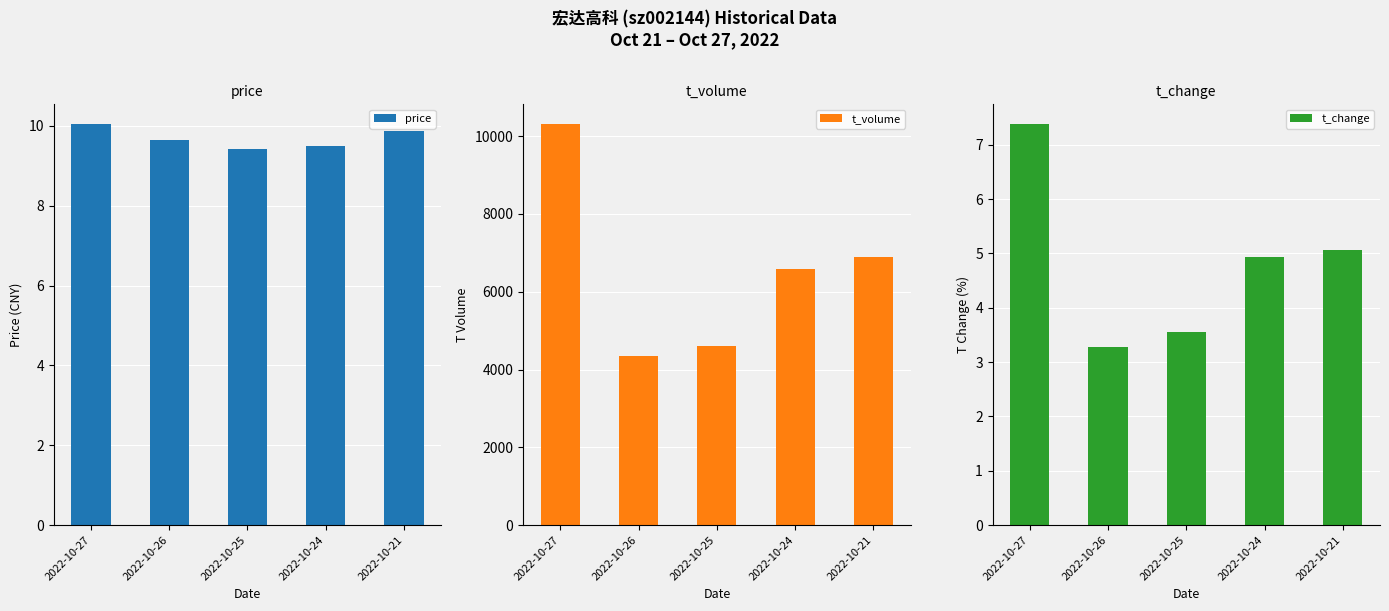

How many data points in t_change are above 4?

3